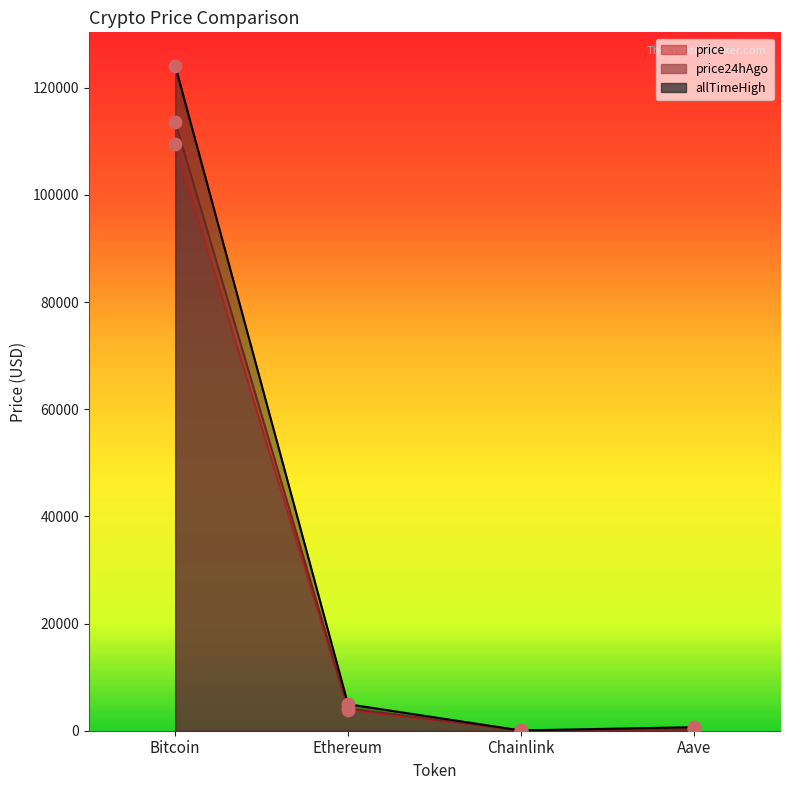

At which category is the sum across all series the highest?

Bitcoin